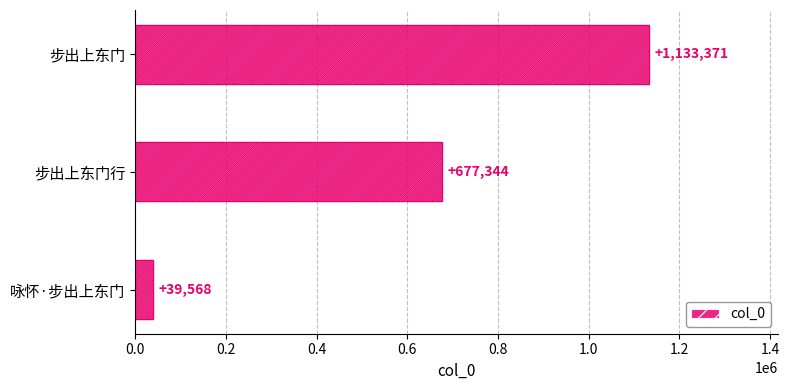

Which has a higher value, 咏怀·步出上东门 or 步出上东门行?

步出上东门行